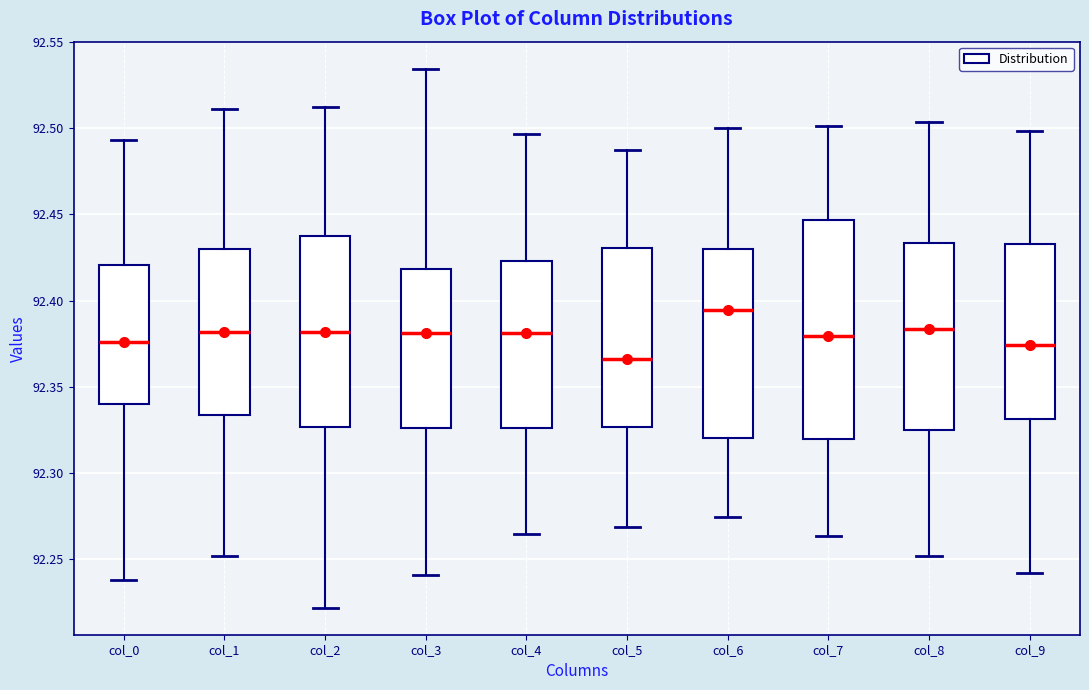

Where does the median line of the box for col_3 sit on the y-axis? The values are not printed on the chart, so give them approximately, as read against the axis.

92.380